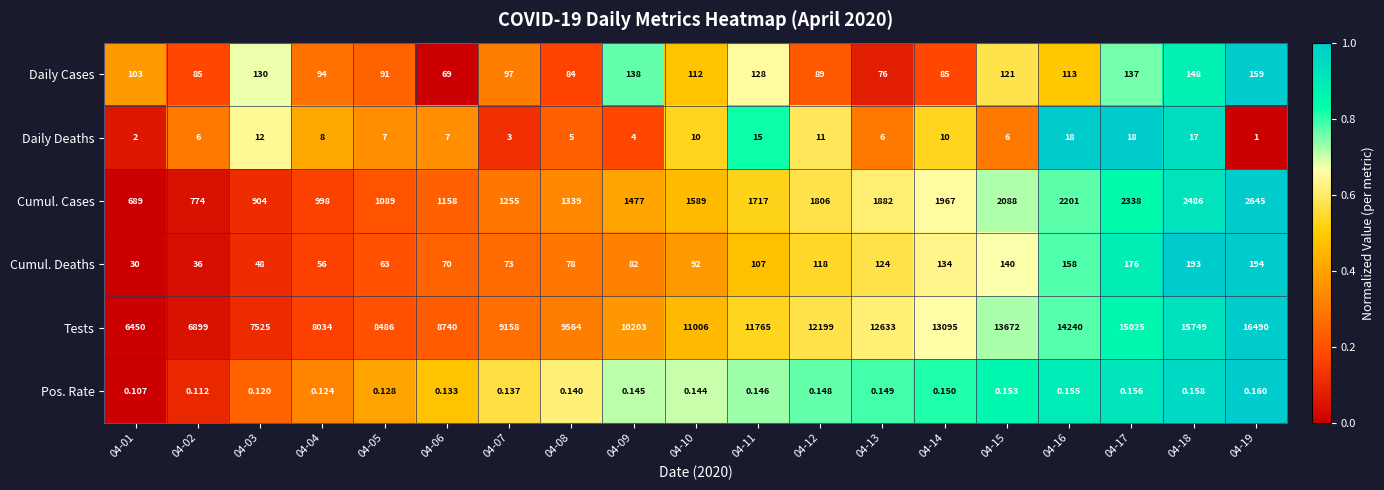

Between 04-12 and 04-13, which series saw the biggest shift?

Tests